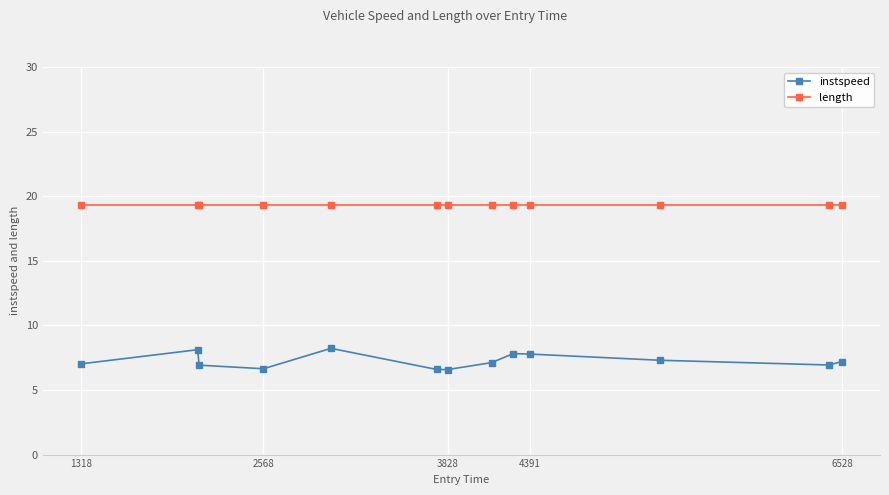

Which series has the widest spread of values?

instspeed